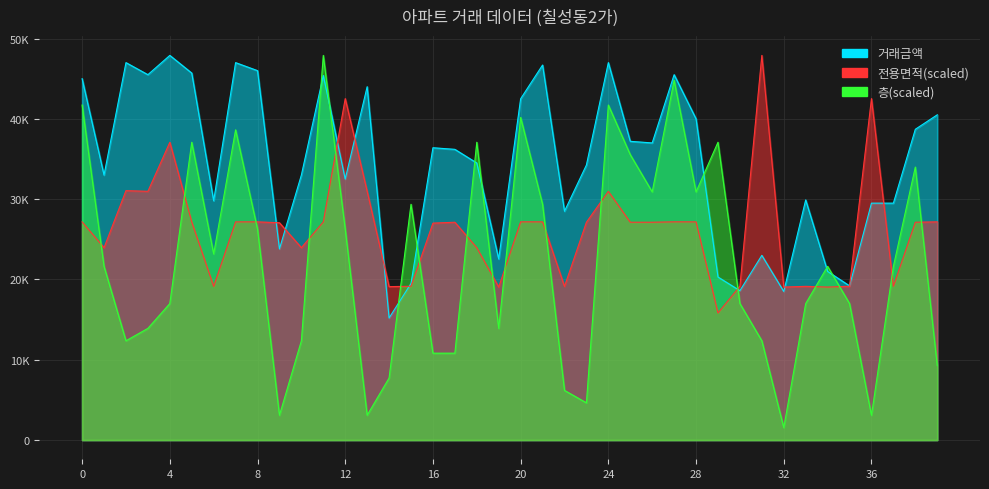

True or false: 거래금액 has a value of 18500.0 at 32.

True